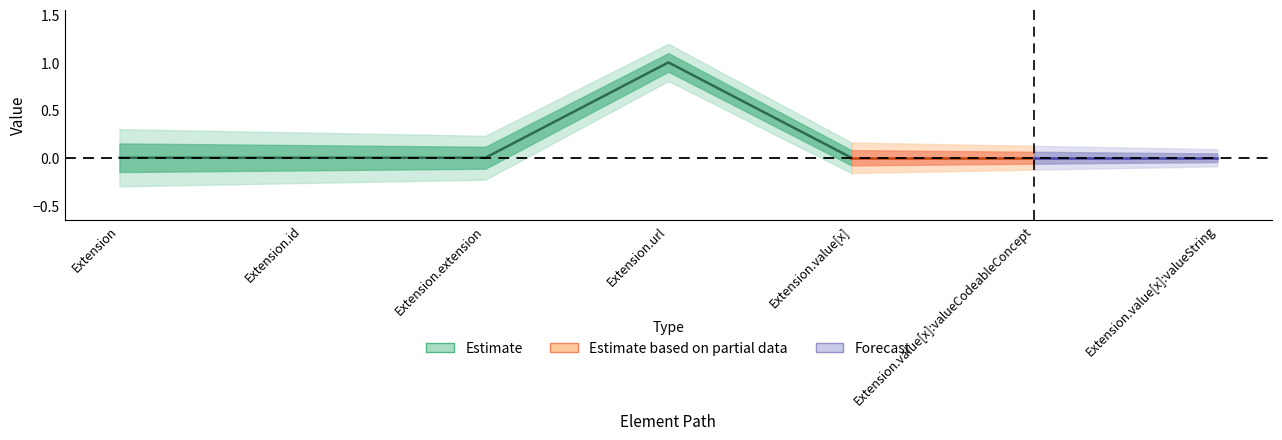

At how many categories does at least one series exceed 0?

1